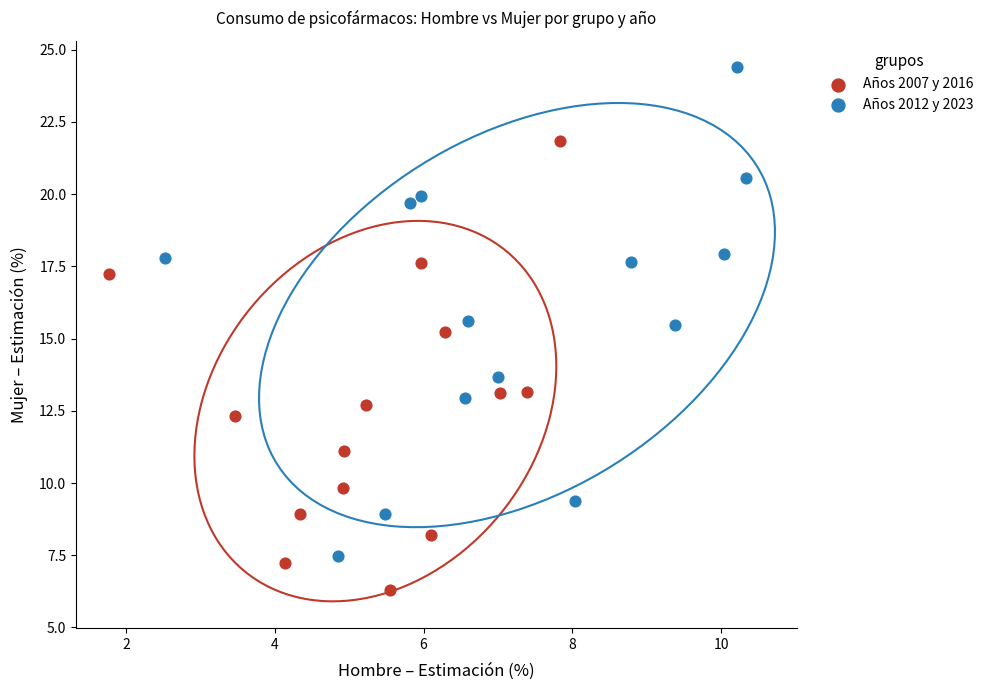

Which series reaches the maximum Y coordinate?

Años 2012 y 2023